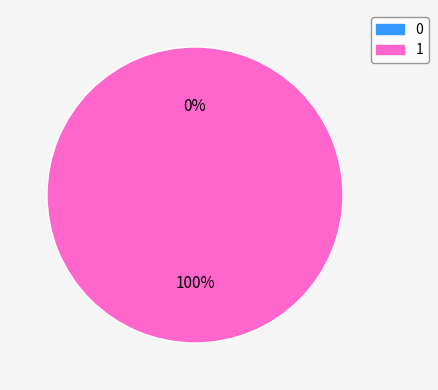

To the nearest percent, what is the combined percentage of 1 and 0?

100%